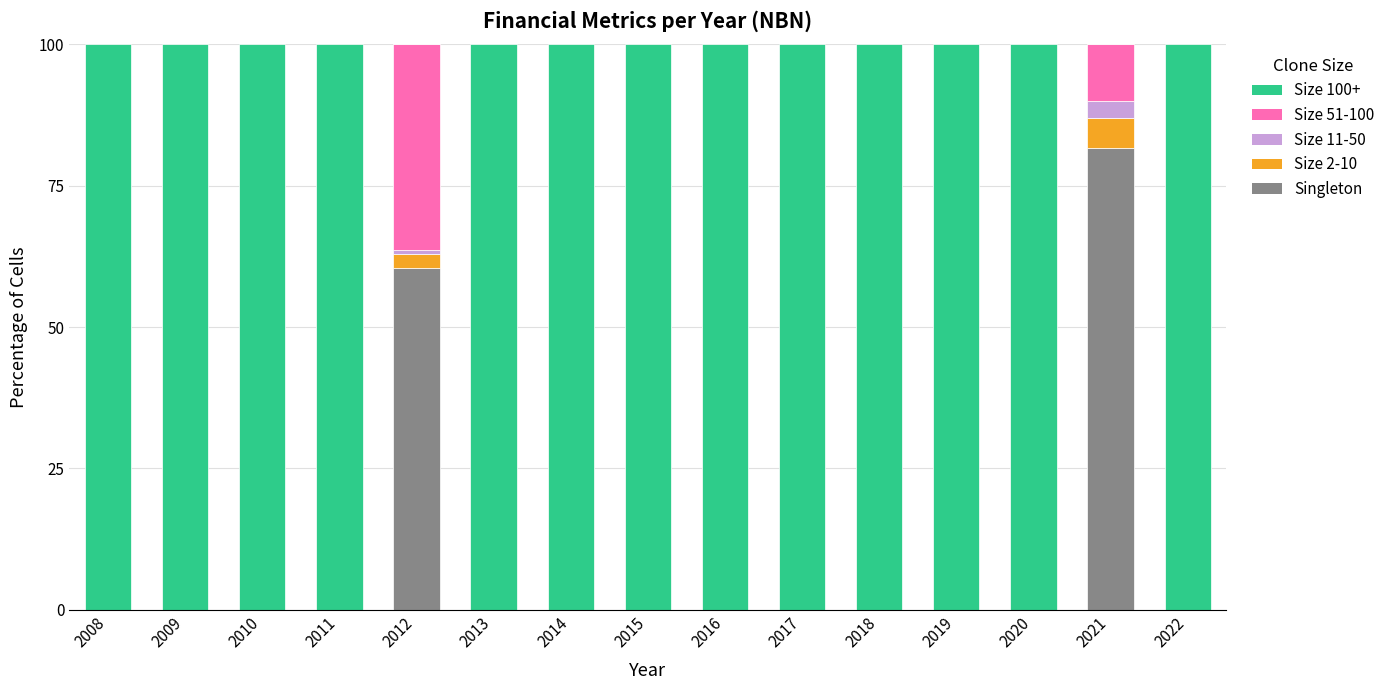

True or false: Singleton has a value of 0.0 at 2017.

True